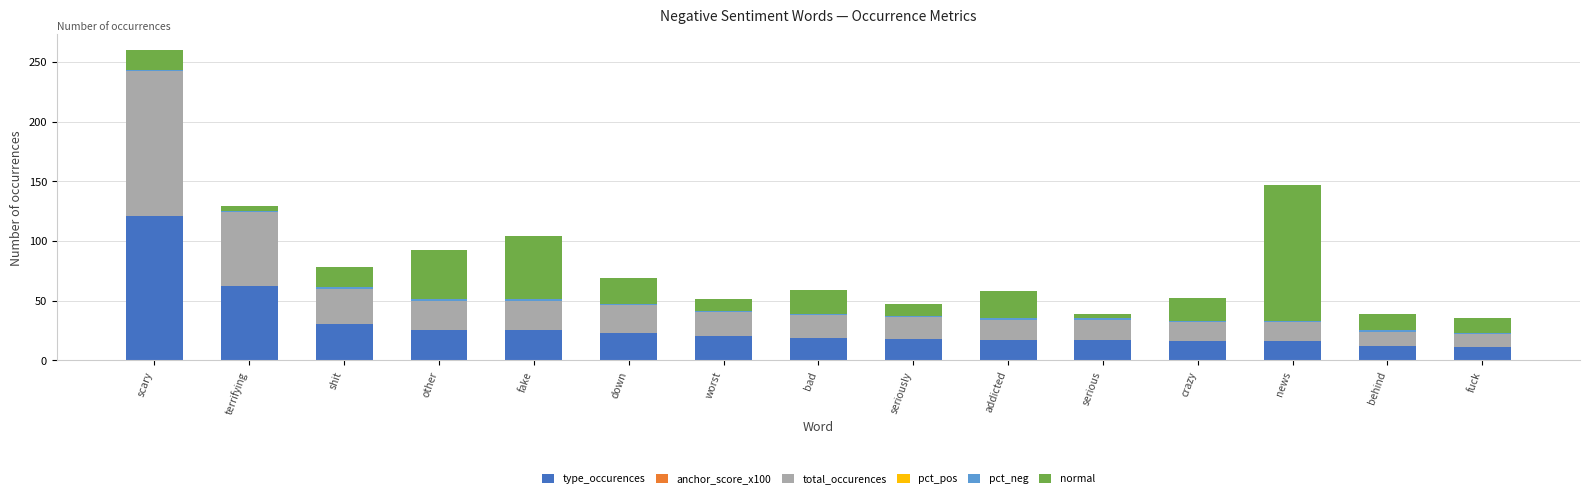

At which category is the sum across all series the highest?

scary